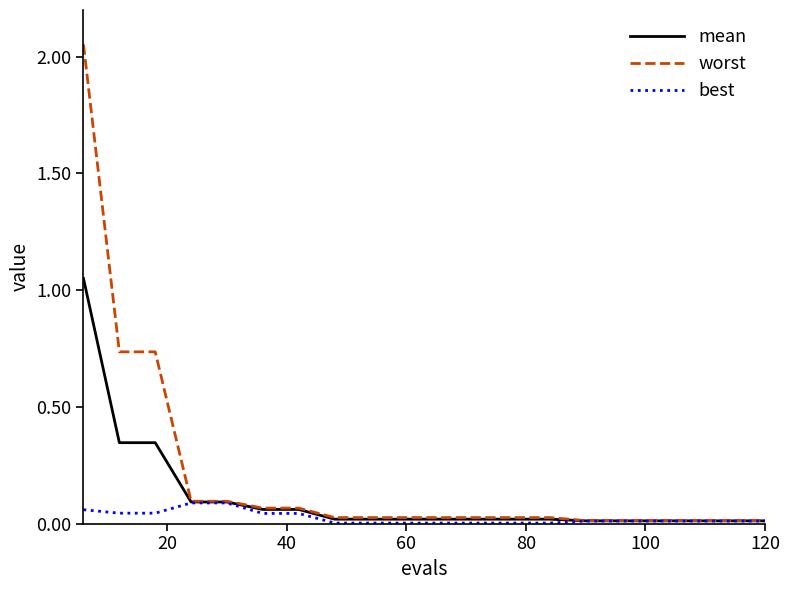

What is the sum of all worst values?

4.1